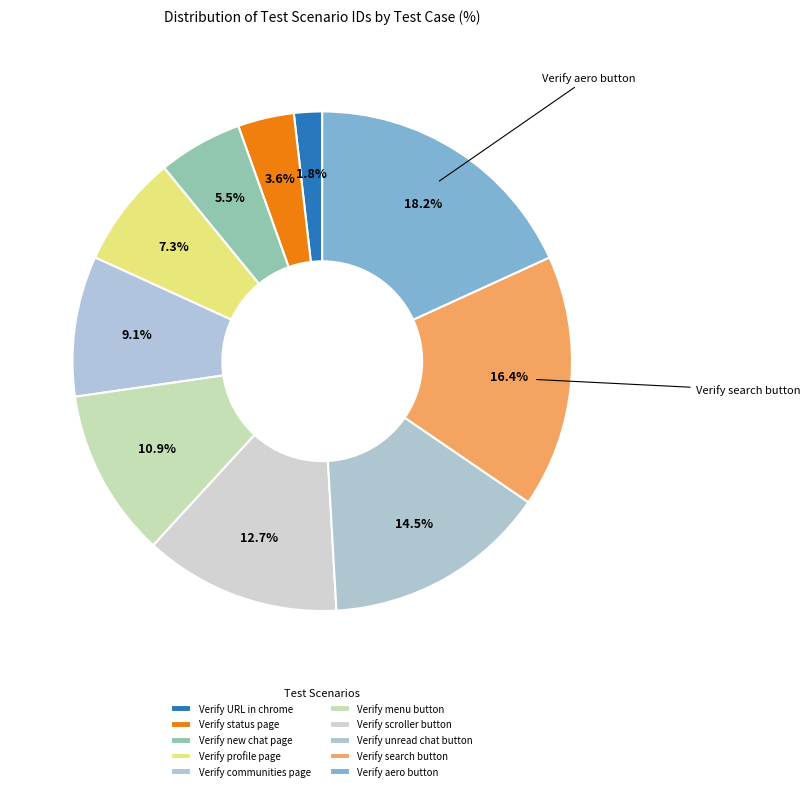

Approximately how many times larger is the value at Verify URL in chrome compared to Verify search button?

0.1